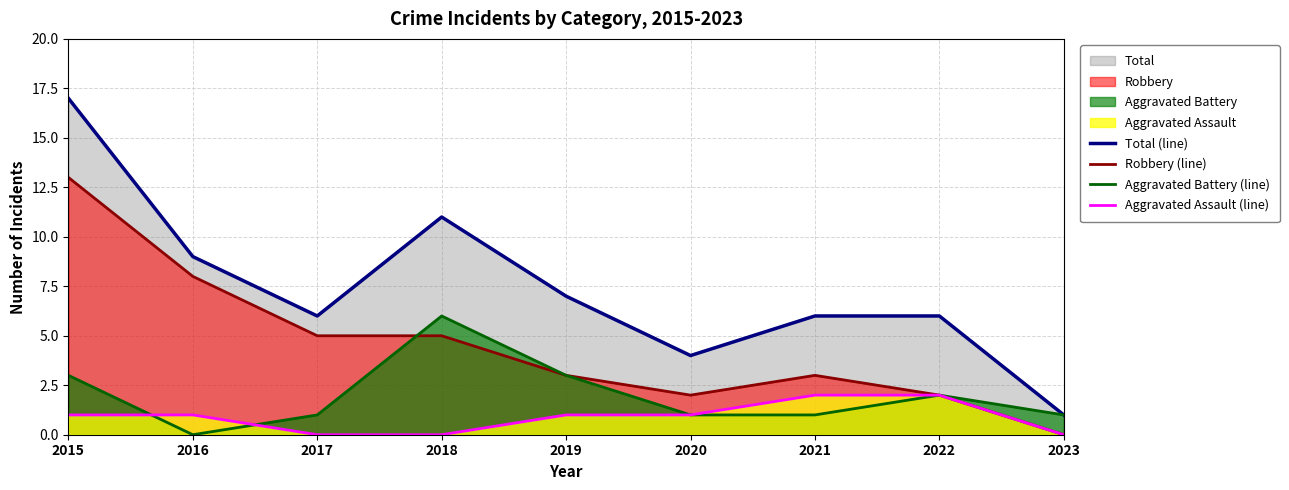

How many values in the Robbery (line) series are below 3?

3